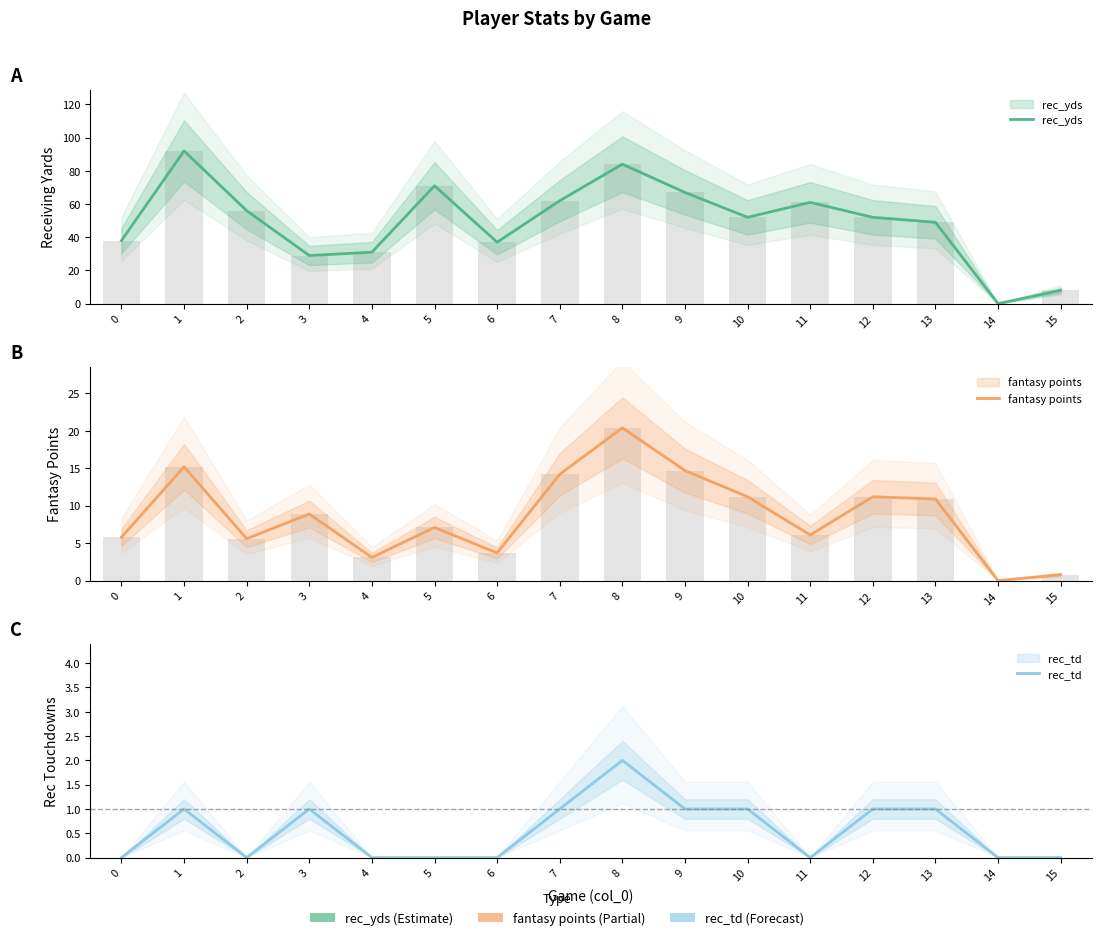

The fantasy points series shows 6.7 at 9. True or false?

False